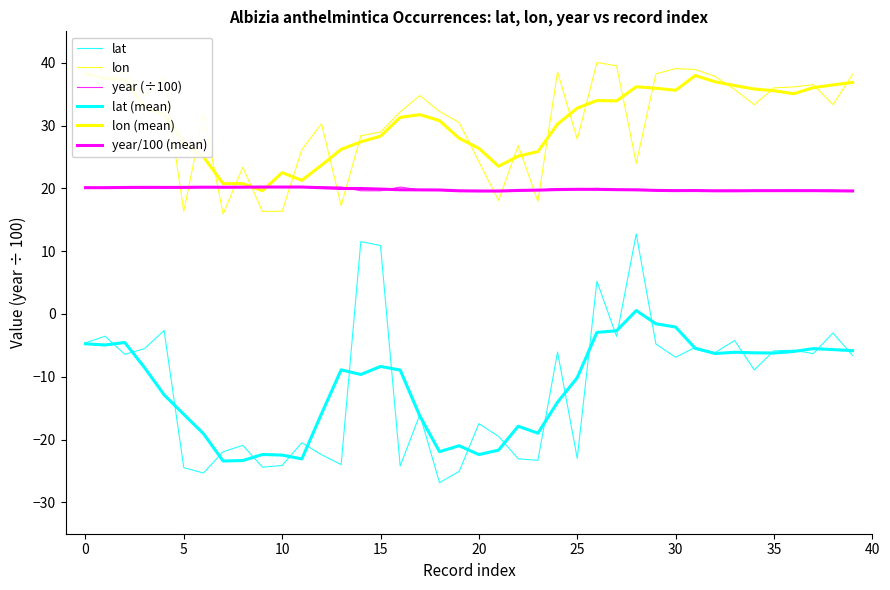

What is the minimum value shown in the chart?

-26.9